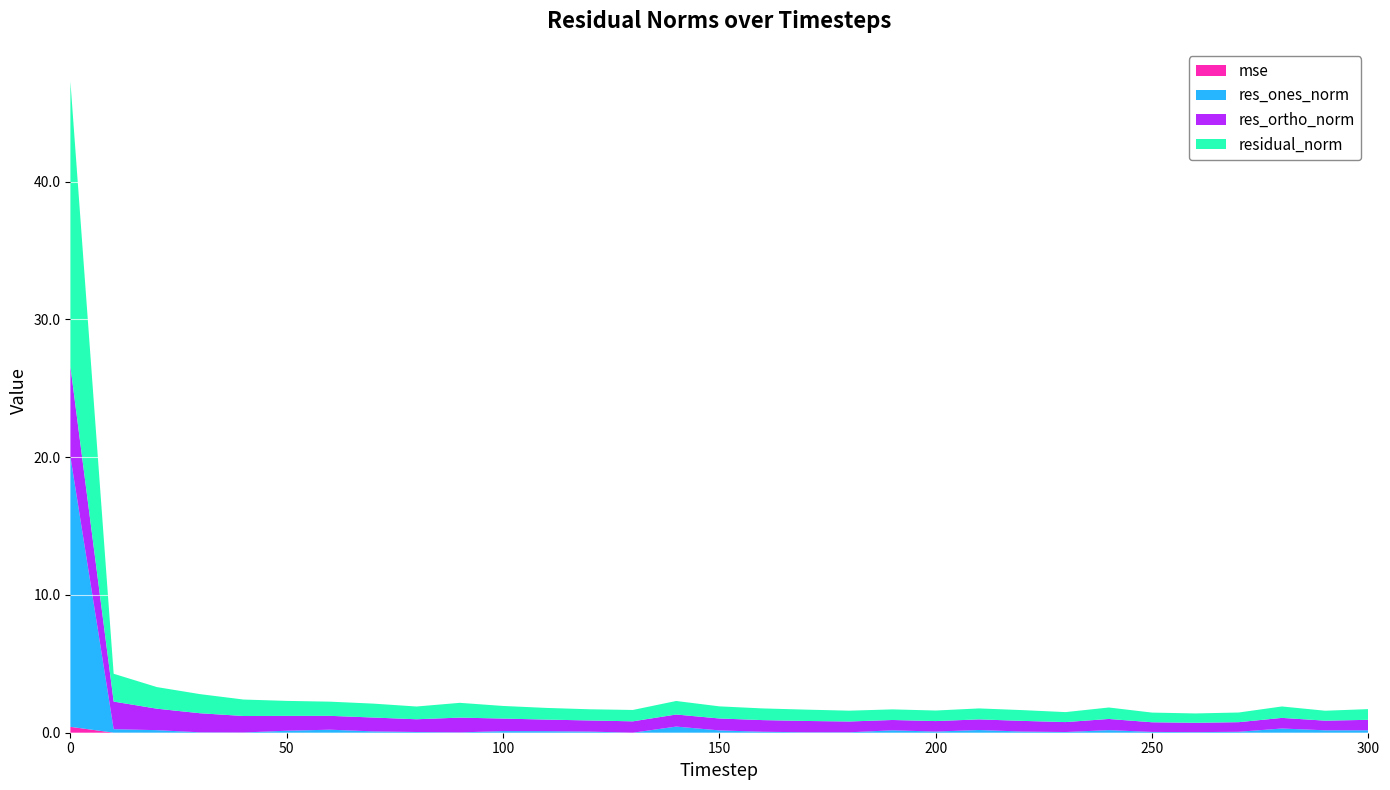

Reading left to right, transcribe all the data shown in this chart.

mse: 0=0.4	10=0.0	20=0.0	30=0.0	40=0.0	50=0.0	60=0.0	70=0.0	80=0.0	90=0.0	100=0.0	110=0.0	120=0.0	130=0.0	140=0.0	150=0.0	160=0.0	170=0.0	180=0.0	190=0.0	200=0.0	210=0.0	220=0.0	230=0.0	240=0.0	250=0.0	260=0.0	270=0.0	280=0.0	290=0.0	300=0.0
res_ones_norm: 0=19.6	10=0.3	20=0.2	30=0.0	40=0.0	50=0.1	60=0.2	70=0.1	80=0.1	90=0.0	100=0.1	110=0.1	120=0.1	130=0.0	140=0.4	150=0.2	160=0.1	170=0.0	180=0.0	190=0.2	200=0.1	210=0.2	220=0.1	230=0.0	240=0.2	250=0.1	260=0.0	270=0.1	280=0.3	290=0.2	300=0.2
res_ortho_norm: 0=6.5	10=2.0	20=1.6	30=1.4	40=1.2	50=1.1	60=1.0	70=1.0	80=0.9	90=1.1	100=0.9	110=0.8	120=0.8	130=0.8	140=0.9	150=0.9	160=0.8	170=0.8	180=0.8	190=0.8	200=0.8	210=0.8	220=0.8	230=0.7	240=0.8	250=0.7	260=0.7	270=0.7	280=0.8	290=0.7	300=0.8
residual_norm: 0=20.7	10=2.0	20=1.6	30=1.4	40=1.2	50=1.1	60=1.0	70=1.0	80=0.9	90=1.1	100=0.9	110=0.8	120=0.8	130=0.8	140=1.0	150=0.9	160=0.8	170=0.8	180=0.8	190=0.8	200=0.8	210=0.8	220=0.8	230=0.7	240=0.8	250=0.7	260=0.7	270=0.7	280=0.8	290=0.7	300=0.8